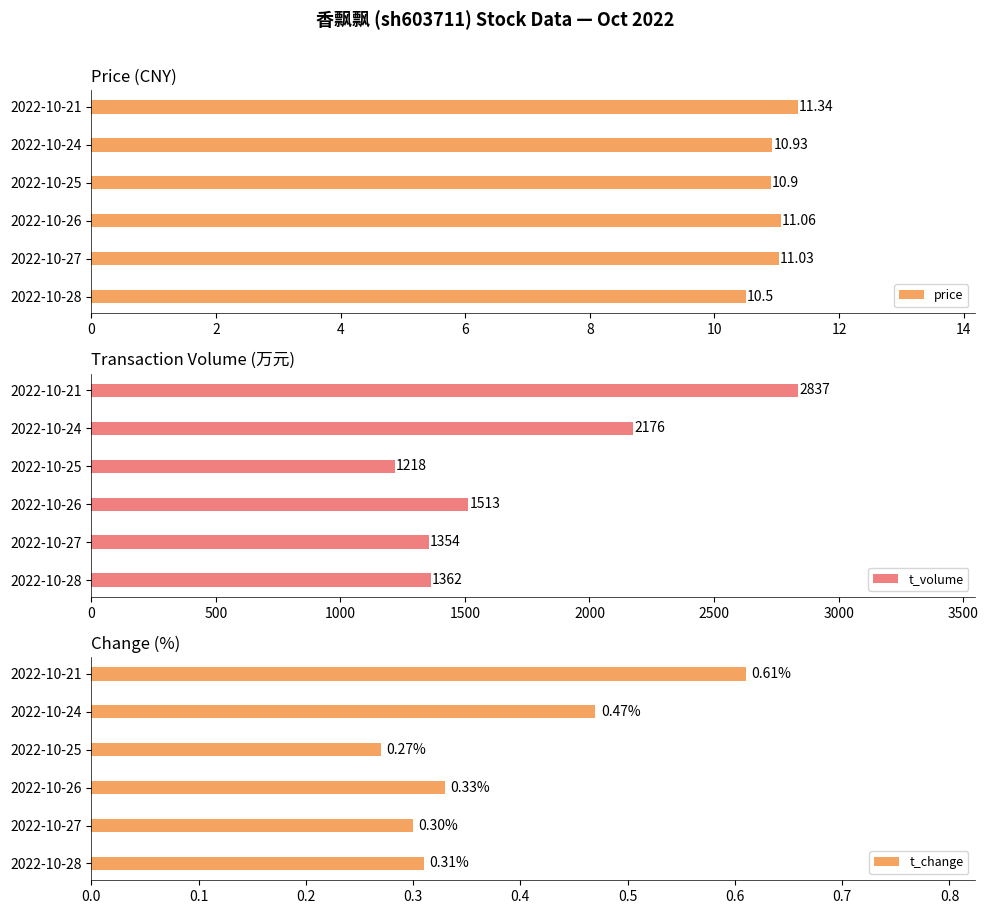

Reading left to right, transcribe all the data shown in this chart.

price: 10.5	11.0	11.1	10.9	10.9	11.3
t_volume: 1362.0	1354.0	1513.0	1218.0	2176.0	2837.0
t_change: 0.3	0.3	0.3	0.3	0.5	0.6